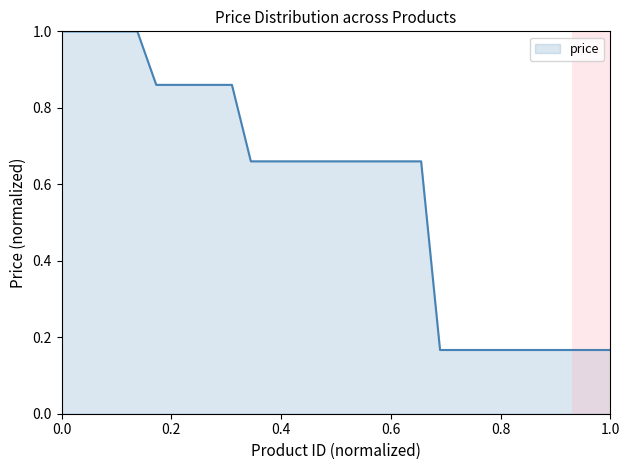

How many lines are shown in the chart?

1